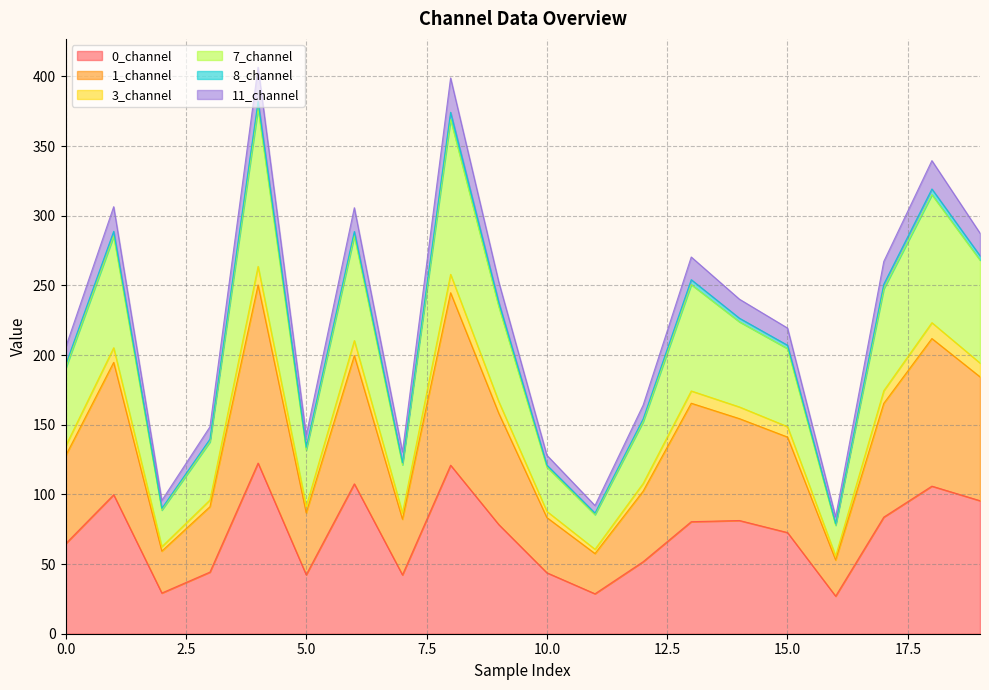

Which series has the widest spread of values?

1_channel